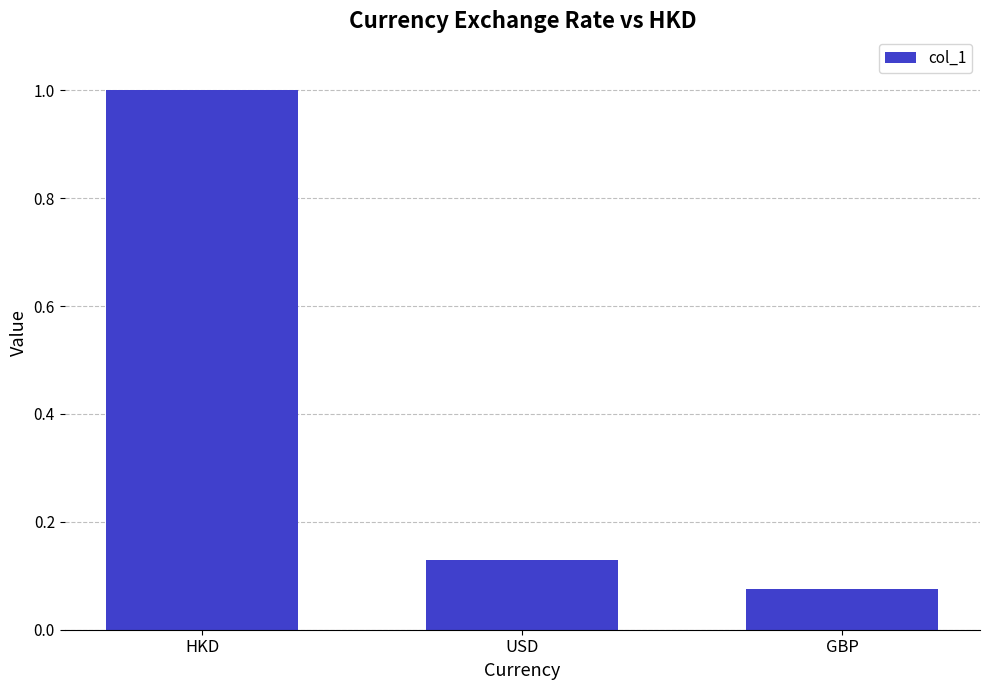

What position from the right is USD?

2